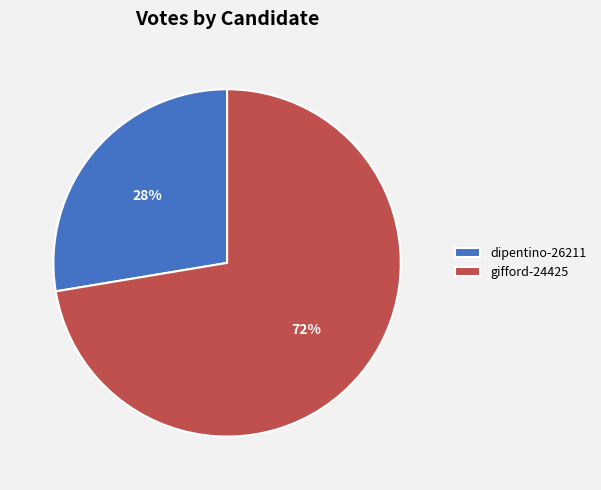

Count the number of slices in the pie.

2